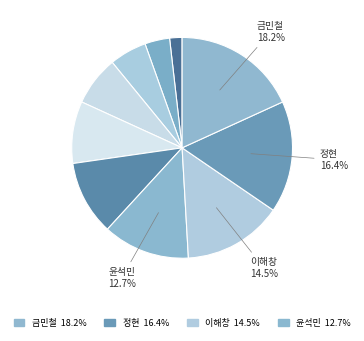

Count the number of slices in the pie.

10